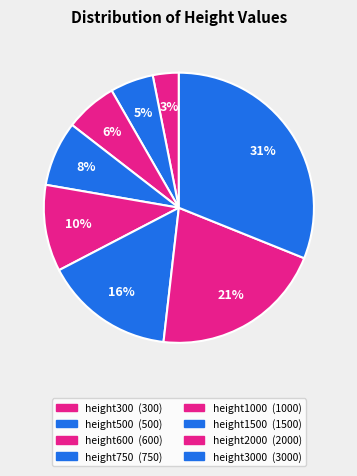

Count the number of slices in the pie.

8